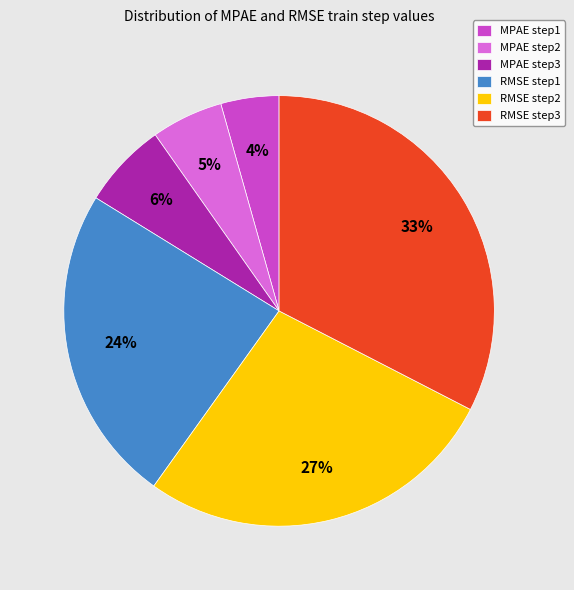

To the nearest percent, what is the average slice percentage?

17%